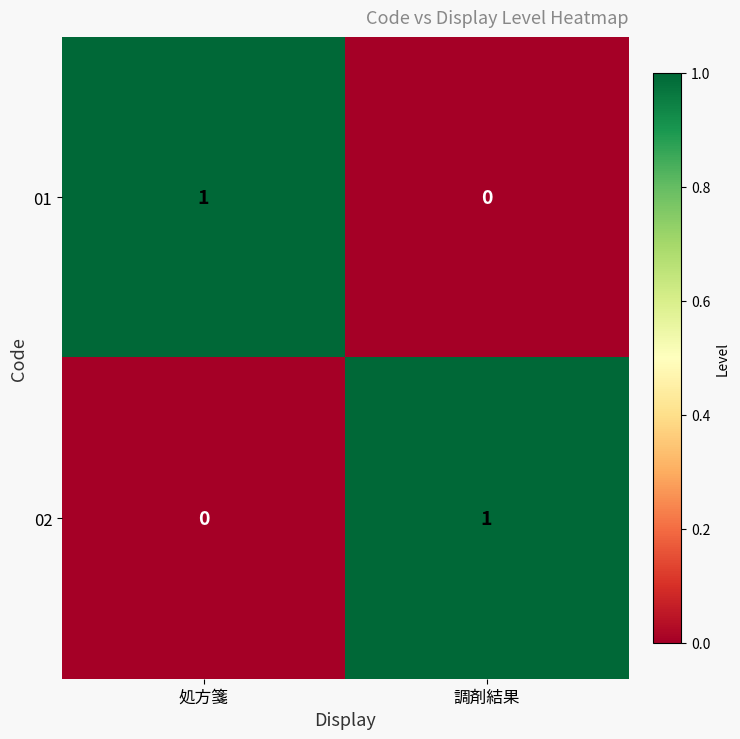

At 処方箋, list the series in order from smallest to largest.

02, 01